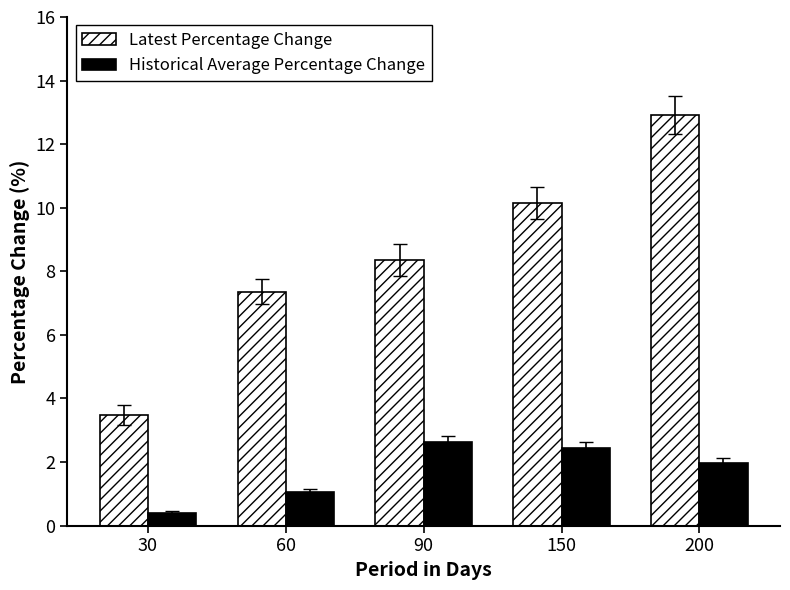

What is the difference between the highest and lowest values at 30?

3.1